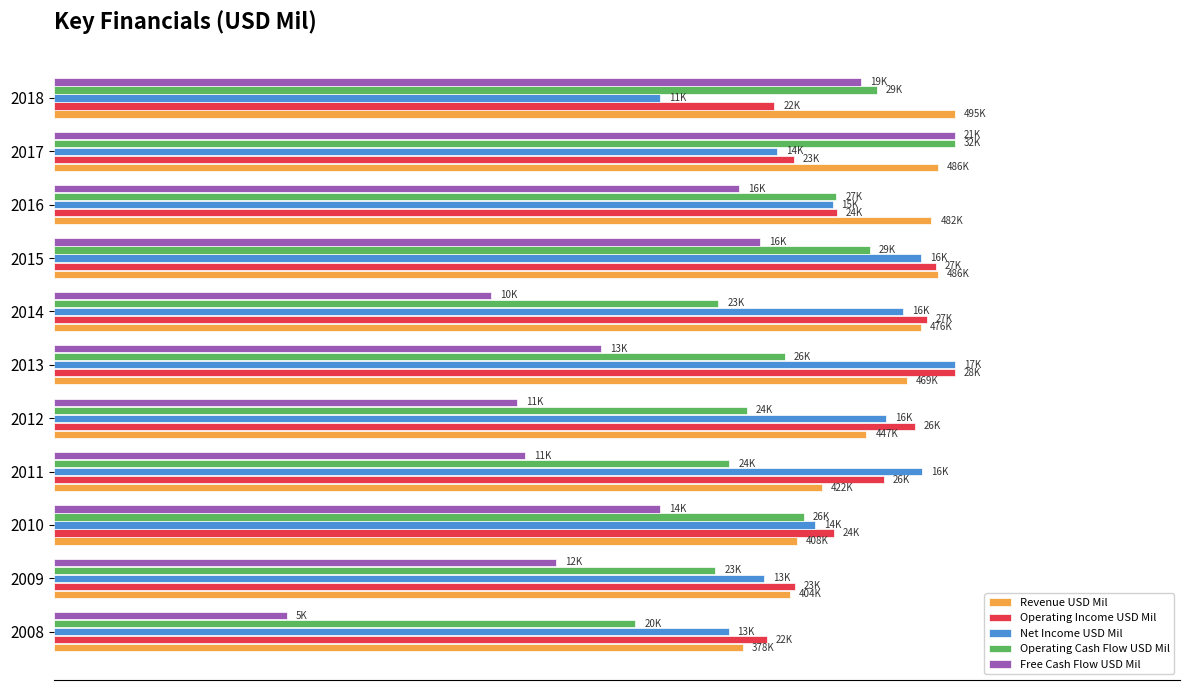

What are all the series names shown in the legend?

Revenue USD Mil, Operating Income USD Mil, Net Income USD Mil, Operating Cash Flow USD Mil, Free Cash Flow USD Mil